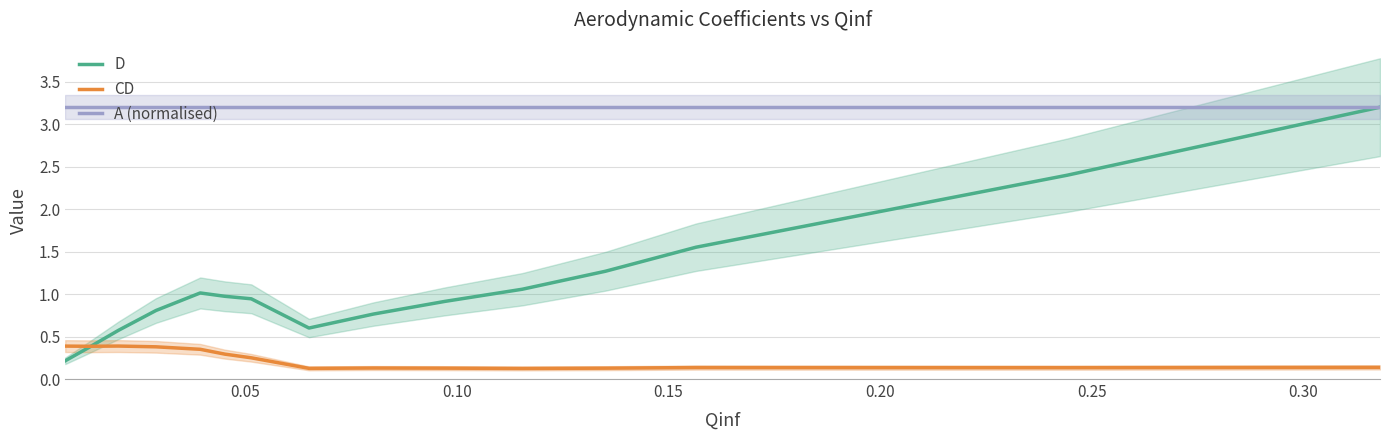

What is the sum of all CD values?

3.6